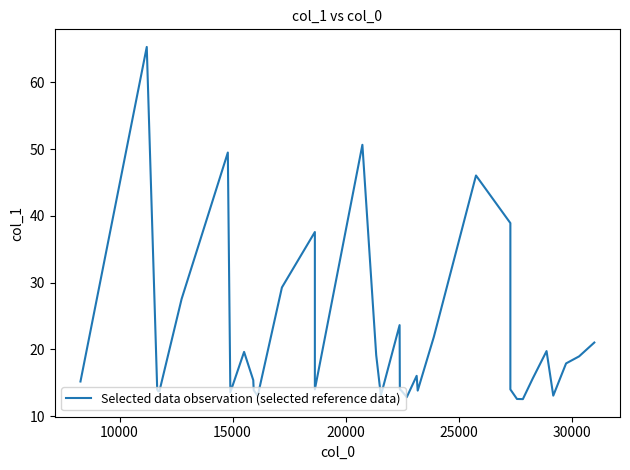

What is the difference between the maximum and minimum values?

52.7